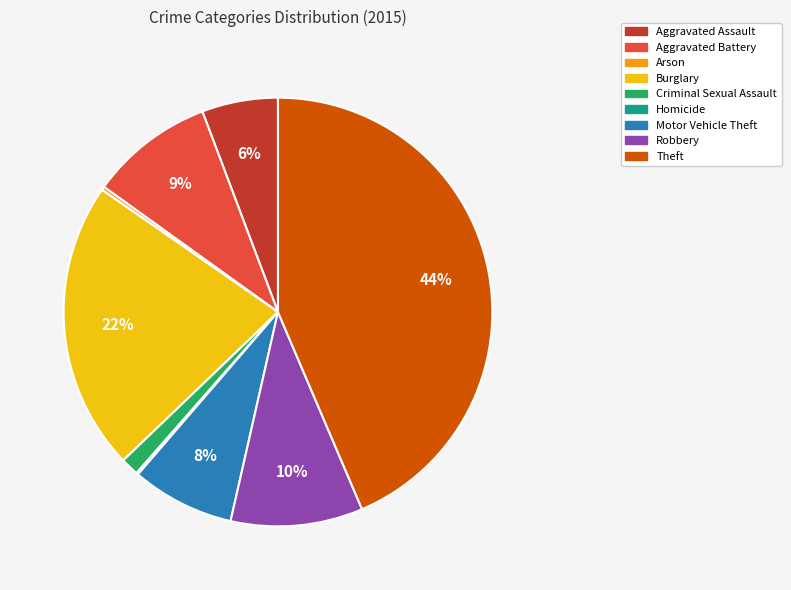

To the nearest percent, what is the combined percentage of Robbery and Criminal Sexual Assault?

11%